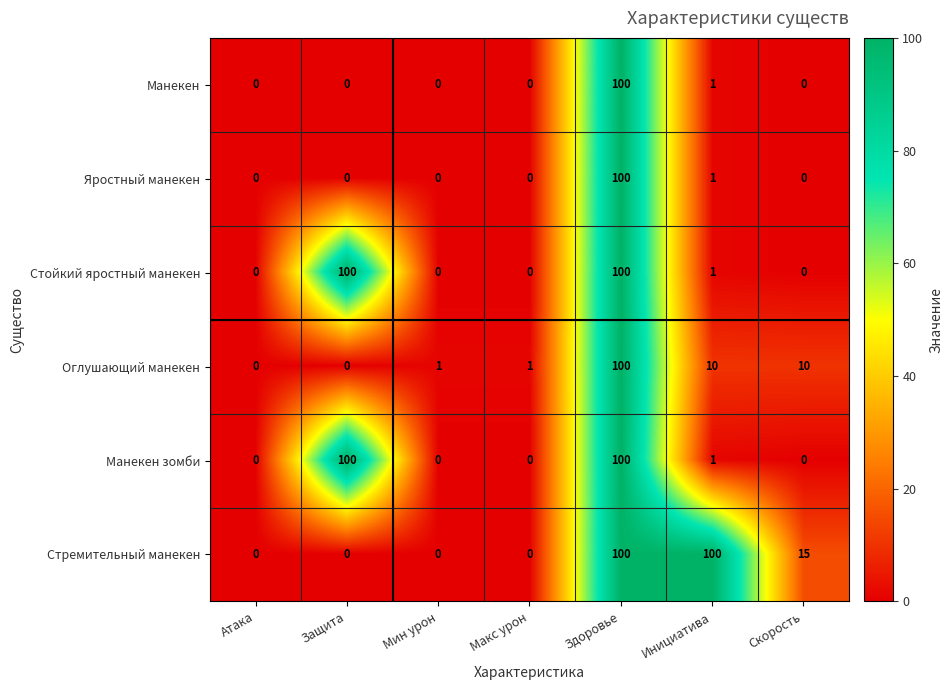

What is the sum of all Яростный манекен values?

101